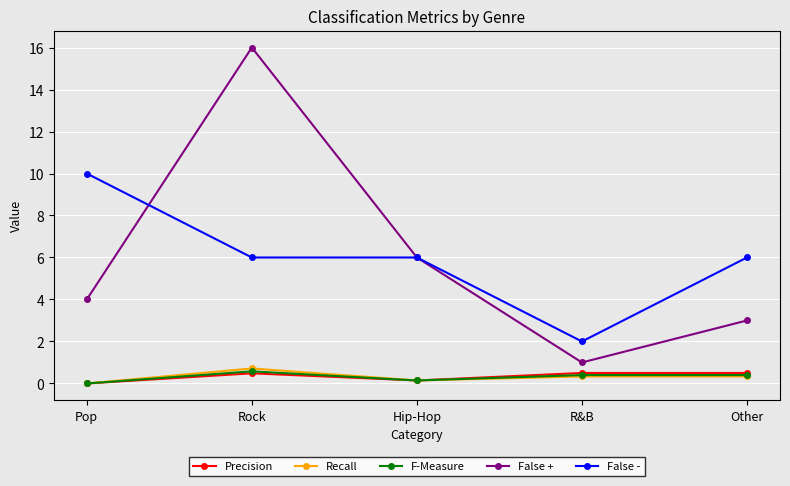

The value of Precision at Pop is 0.0. True or false?

True